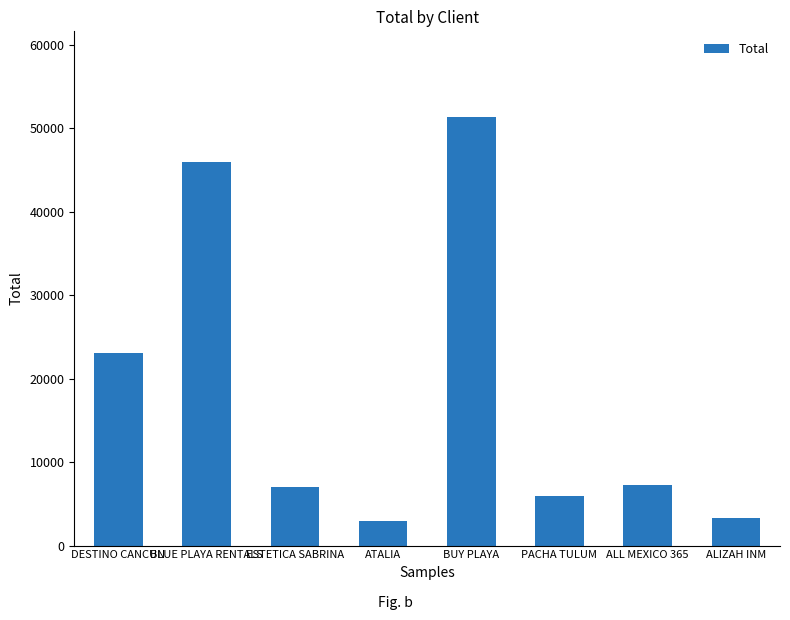

How many data points does each series have?

8